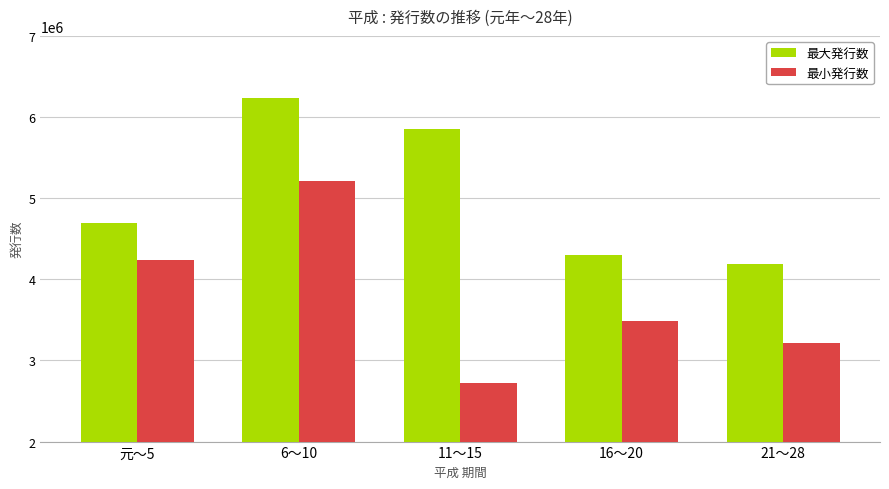

At which label is 最小発行数 closest to 3965878?

元〜5